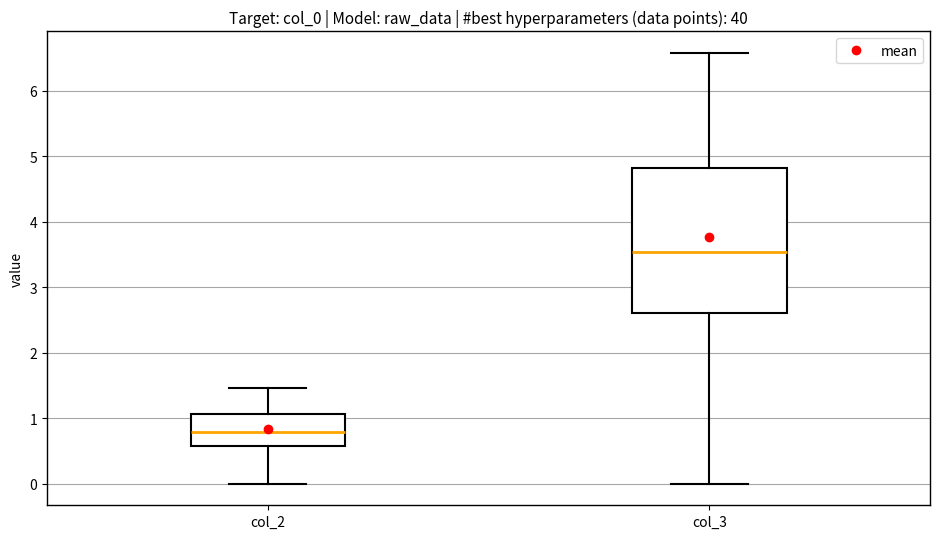

Which box is the tallest, from its lower edge to its upper edge?

col_3